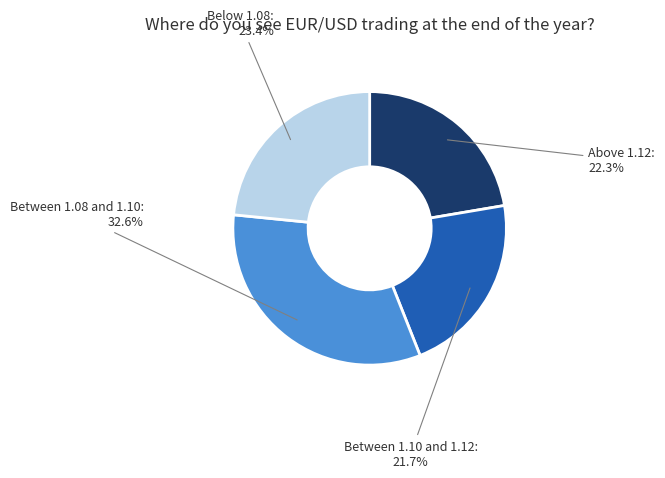

Is there a majority slice in this chart?

No